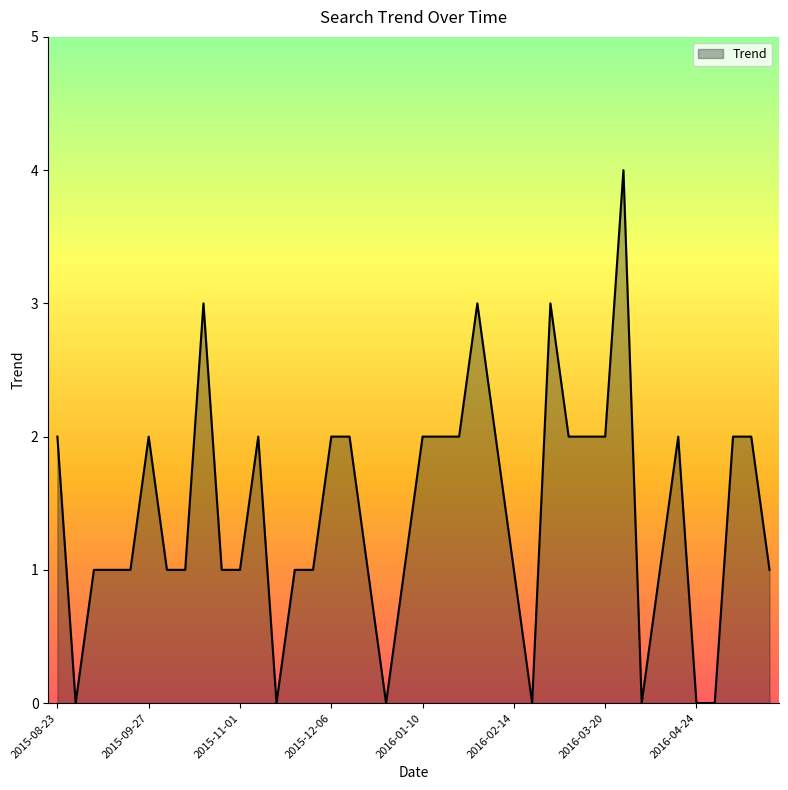

What is the difference between the maximum and minimum values?

4